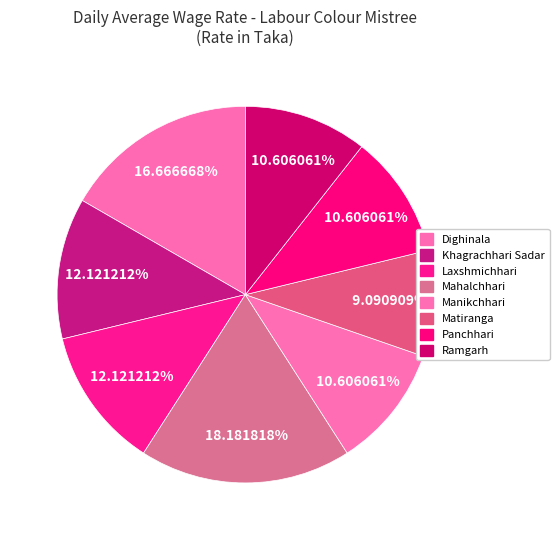

What is the smallest slice in the pie chart?

Matiranga